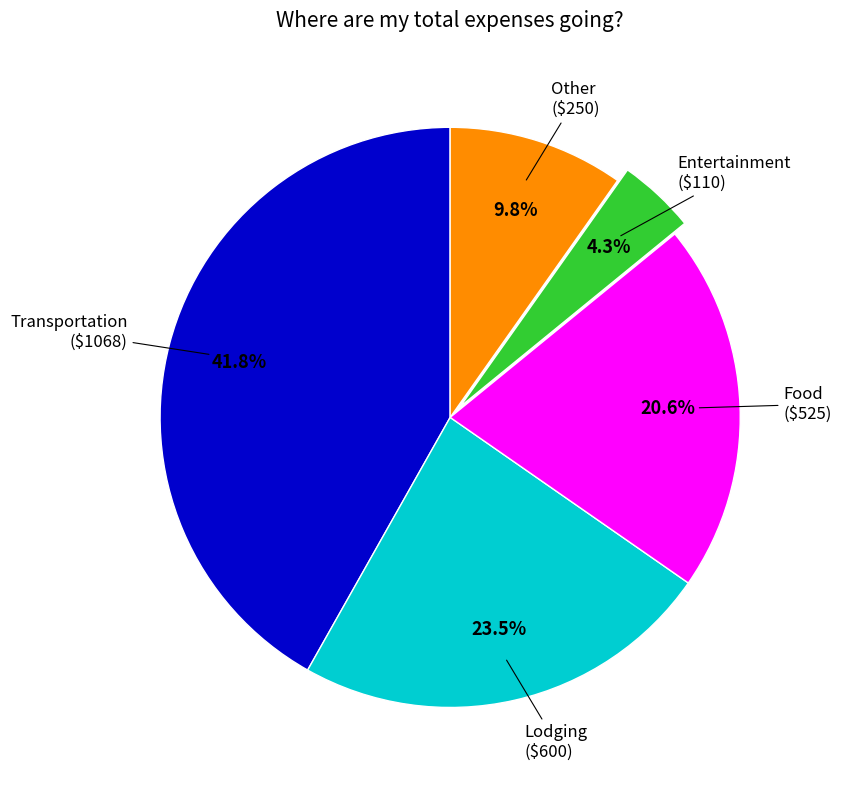

True or false: Food accounts for 11% of the total.

False